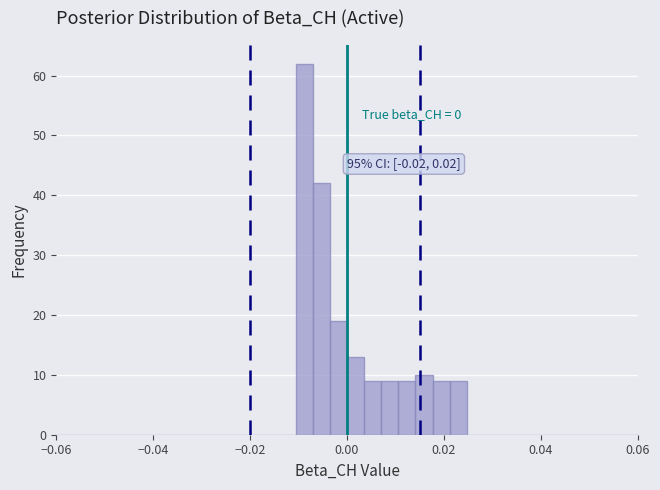

Around what value on the x-axis is the tallest bar? Give the approximate position of its centre, as read against the axis.

-0.008